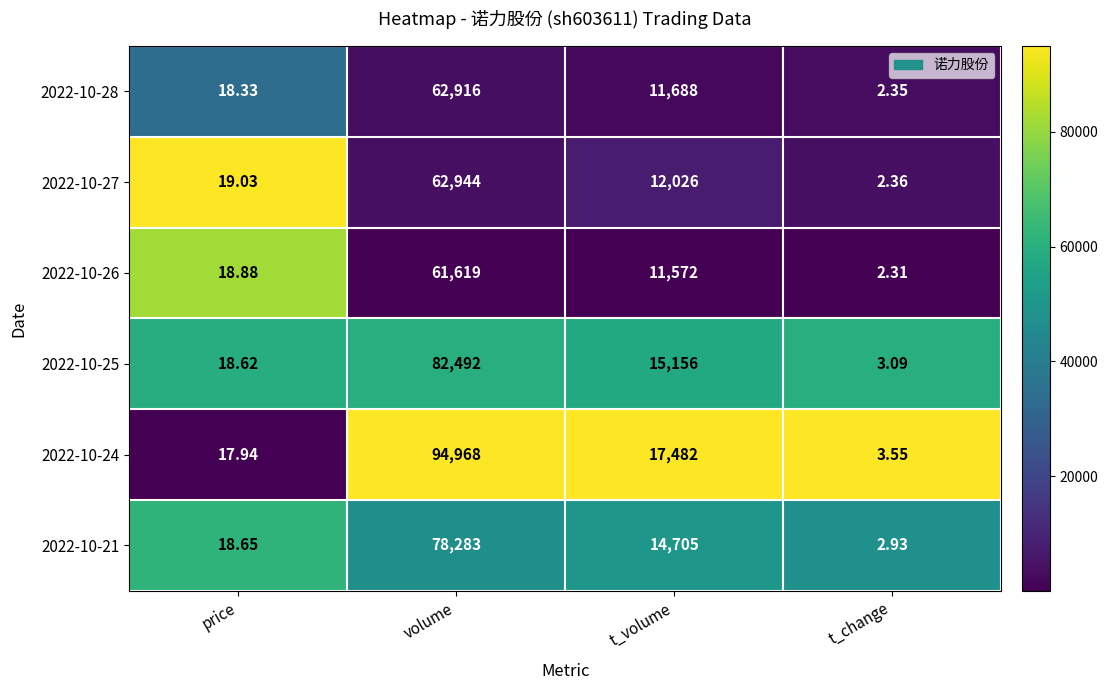

List the labels in order of 2022-10-25 value, smallest first.

t_change, price, t_volume, volume